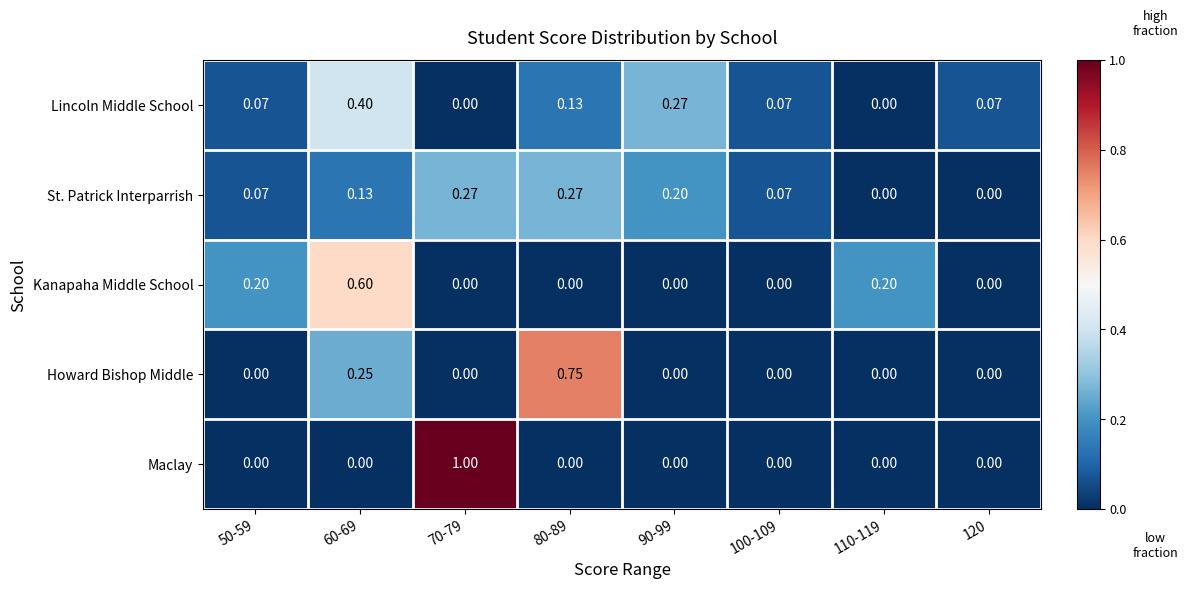

Count the number of categories in the chart.

8